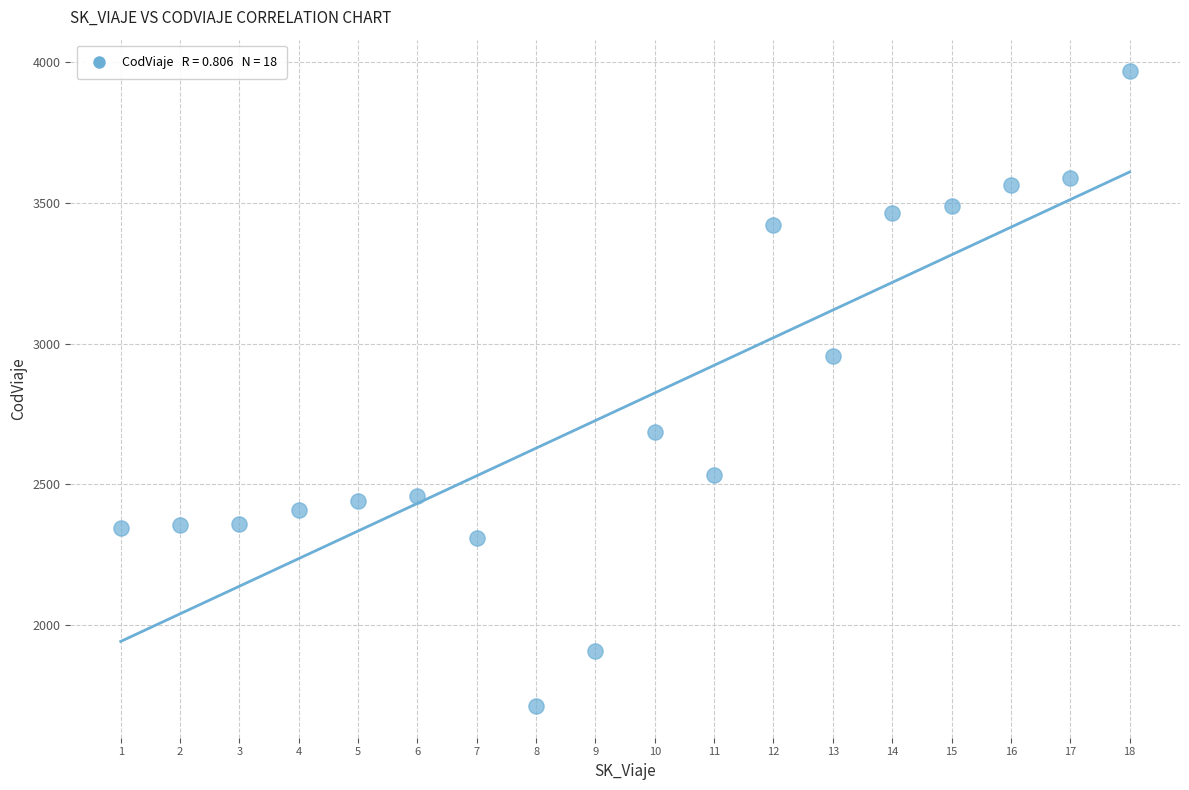

What Y value in the scatter plot is closest to 2839?

2954